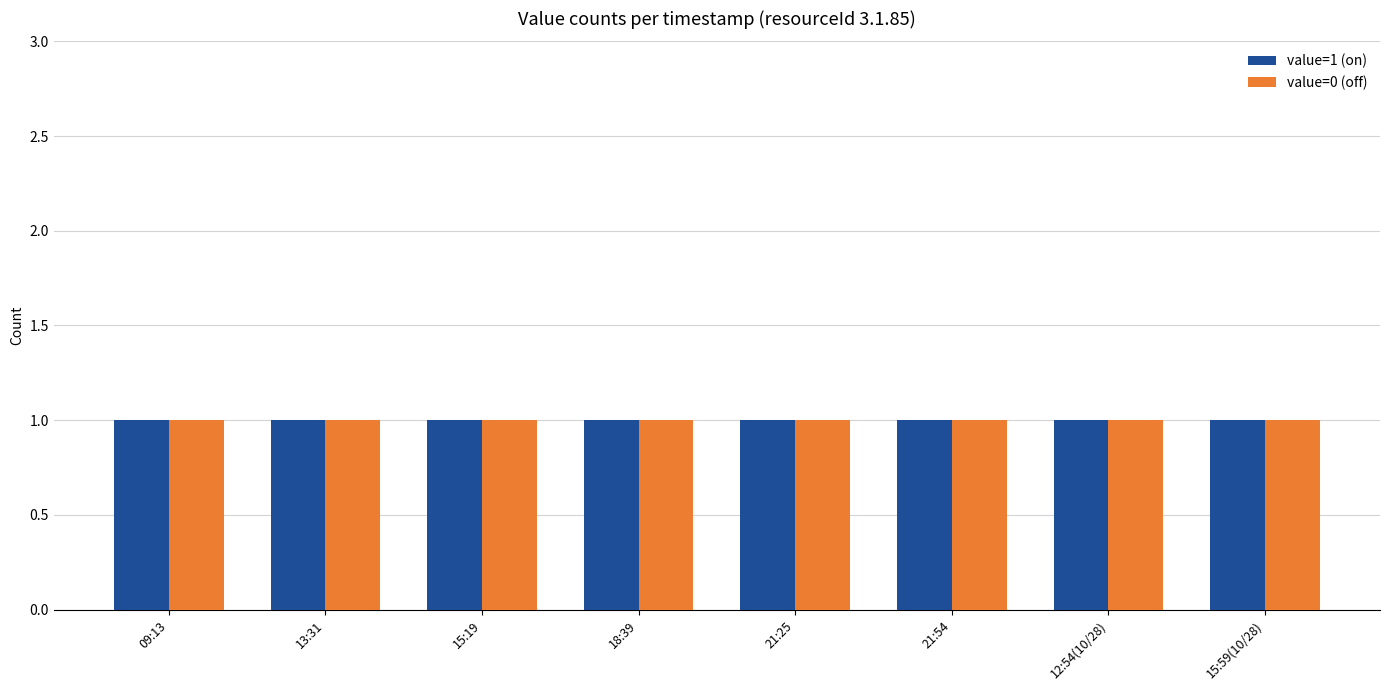

Which series has the largest range (max minus min)?

value=1 (on)